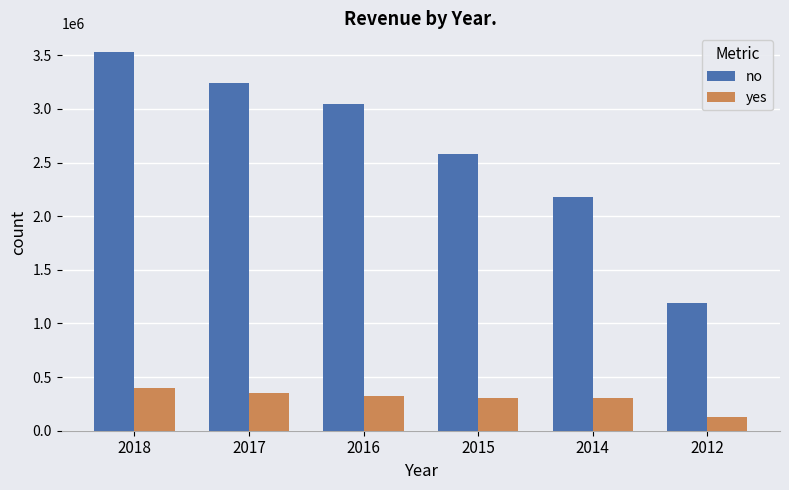

What is the minimum value shown in the chart?

125400